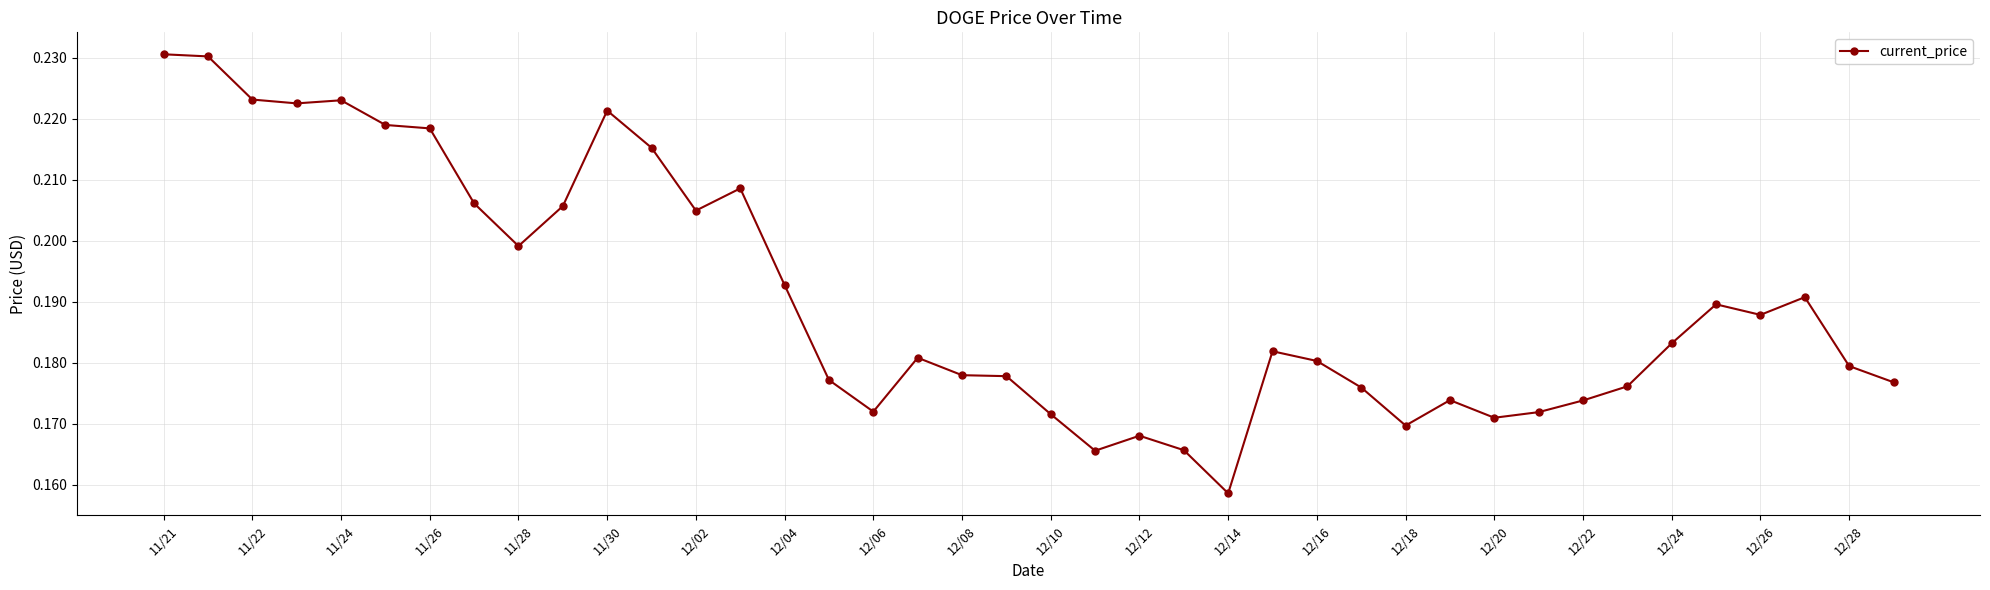

How many values are between 0 and 1?

40